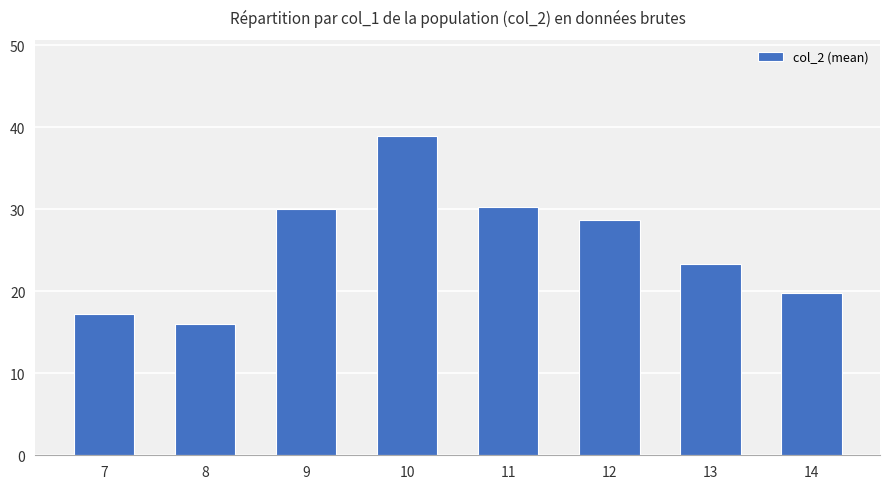

What is the value of the 2nd bar from the left?

16.0